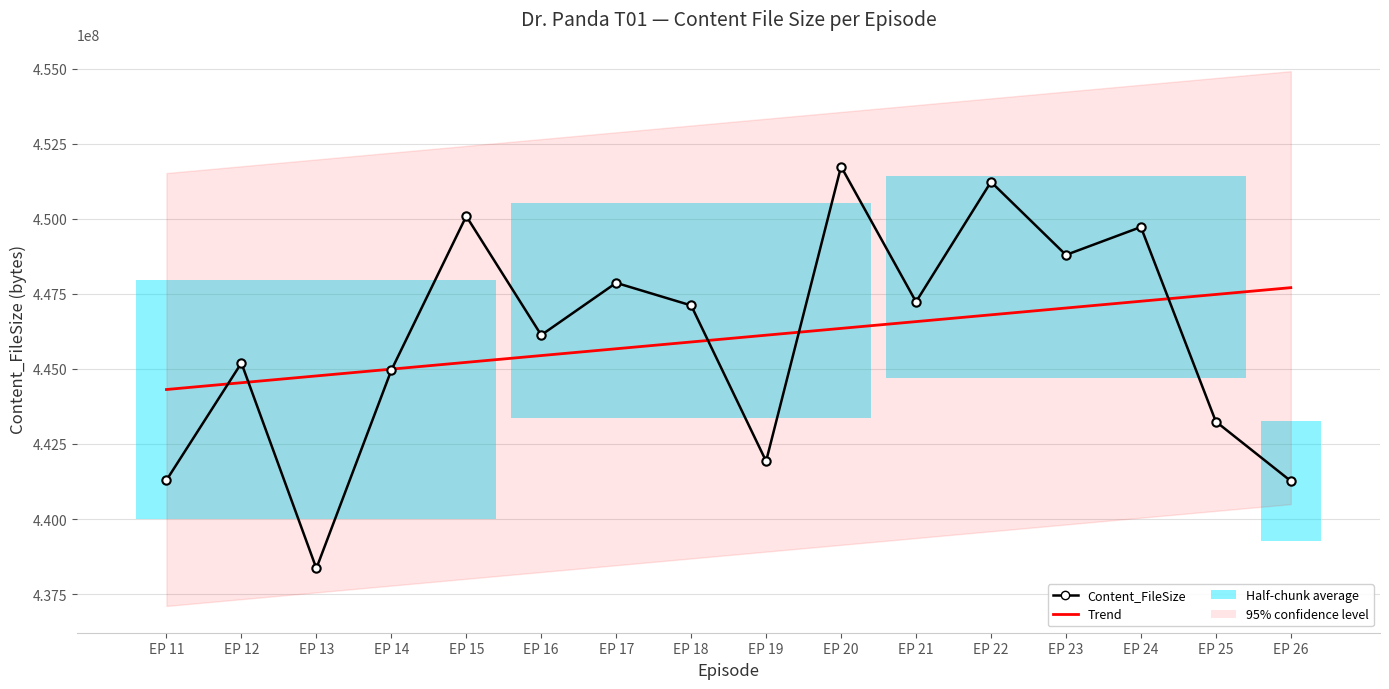

List the labels in order of Trend value, smallest first.

EP 11, EP 12, EP 13, EP 14, EP 15, EP 16, EP 17, EP 18, EP 19, EP 20, EP 21, EP 22, EP 23, EP 24, EP 25, EP 26